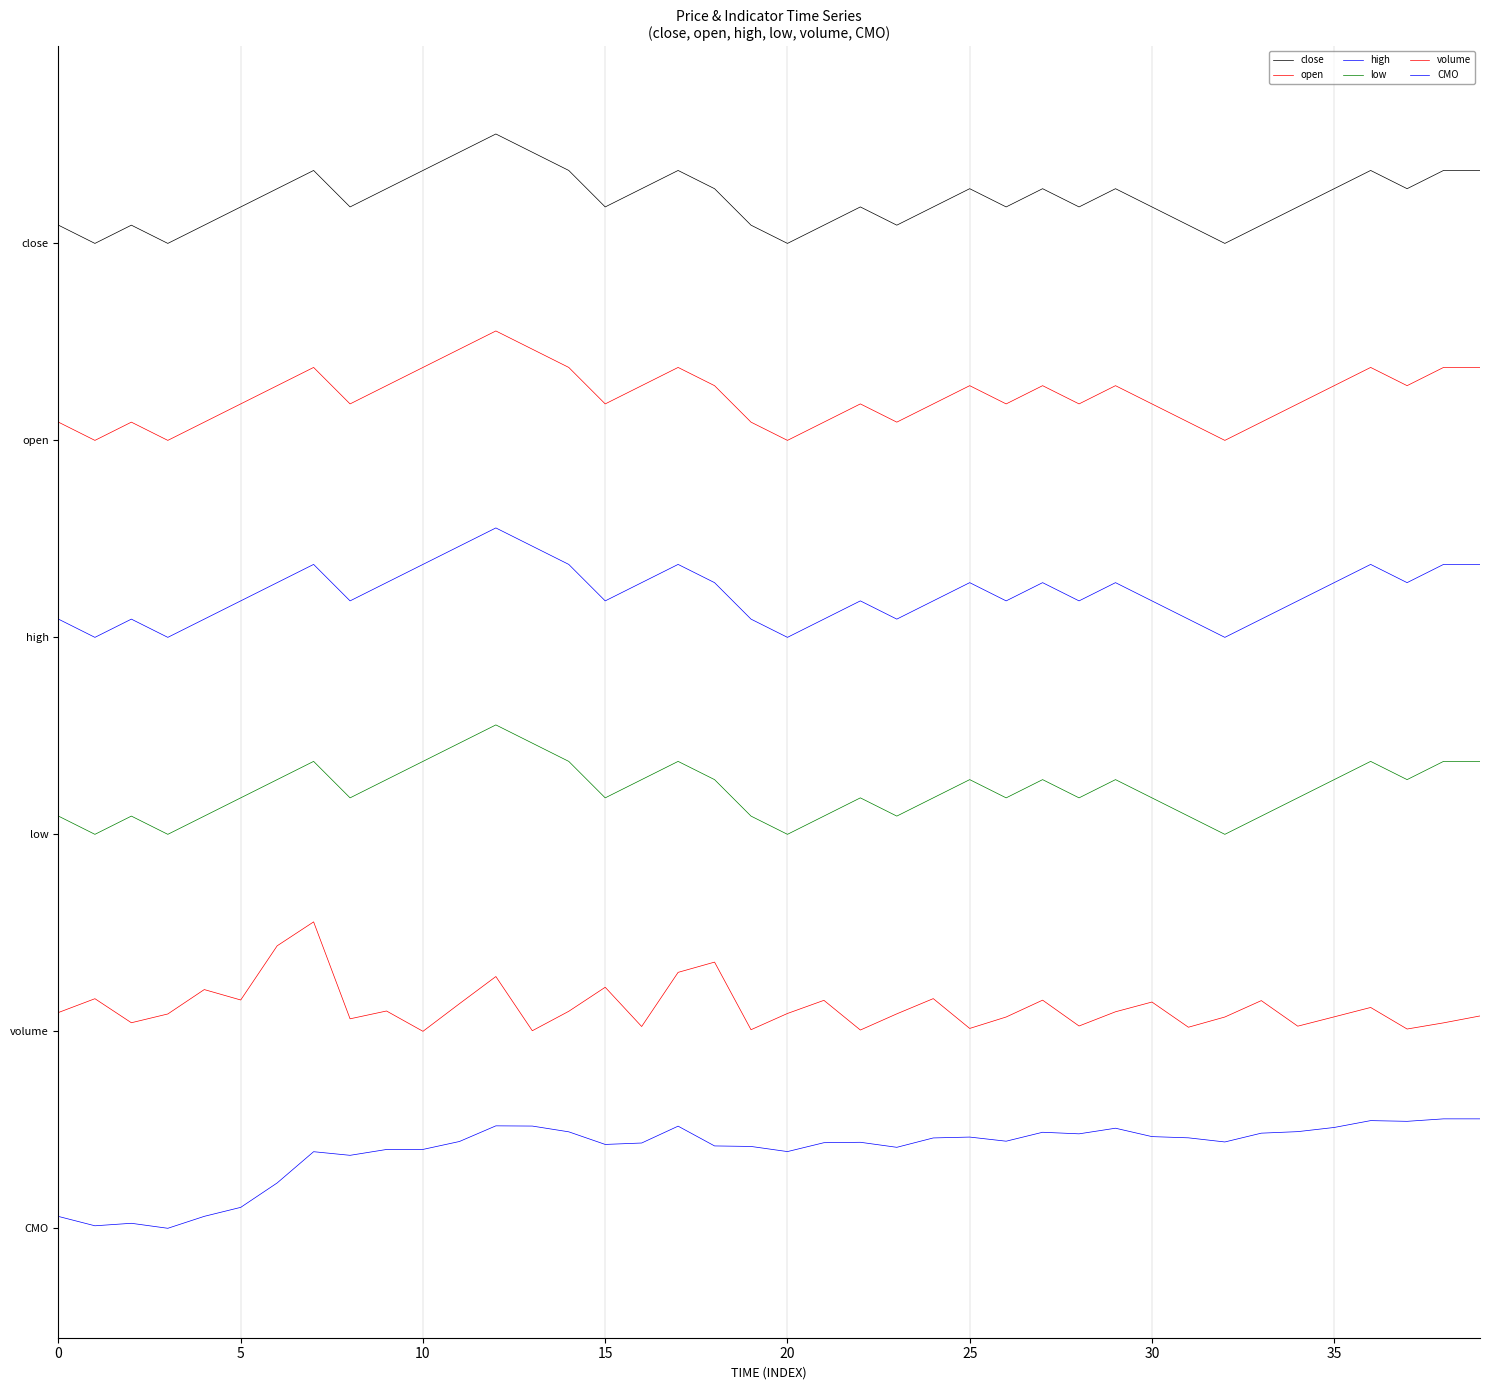

Does the chart display data point markers on the line(s)?

No